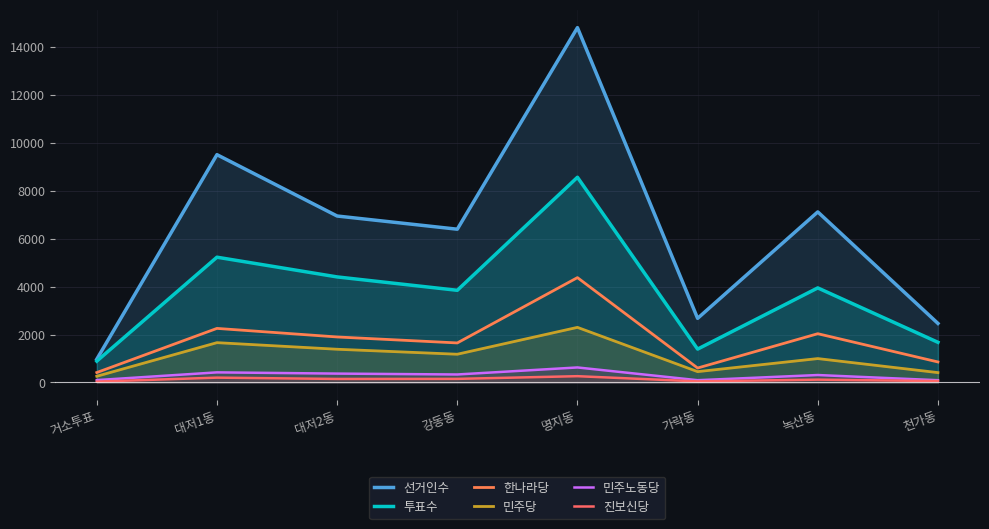

What position from the right is 대저1동?

7